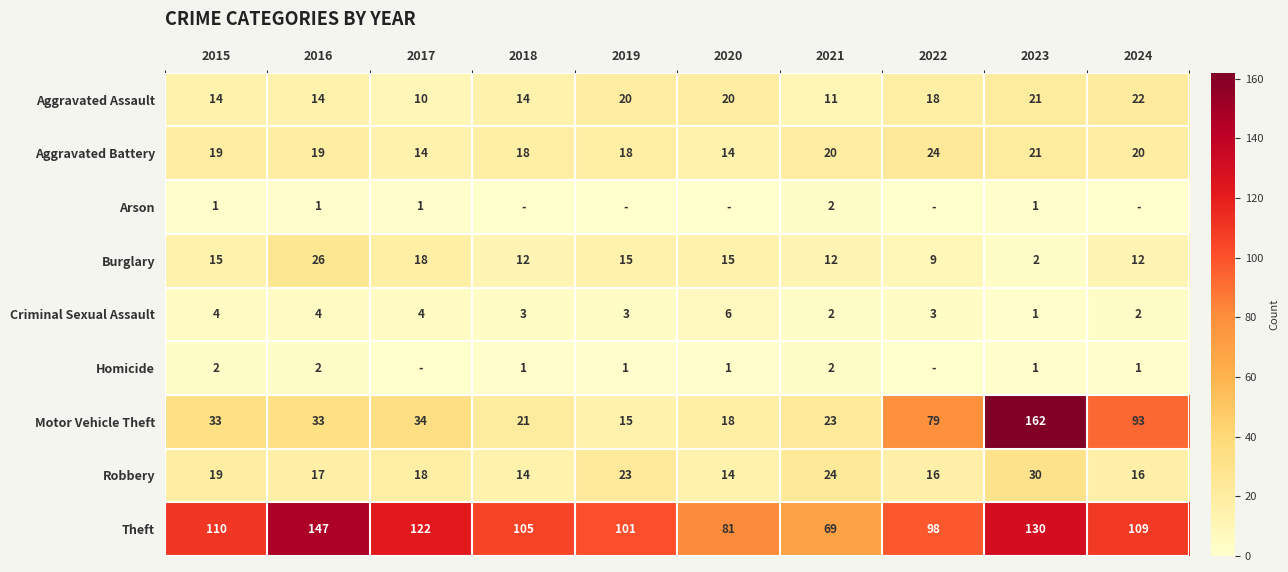

What is the total value across all series at 2016?

263